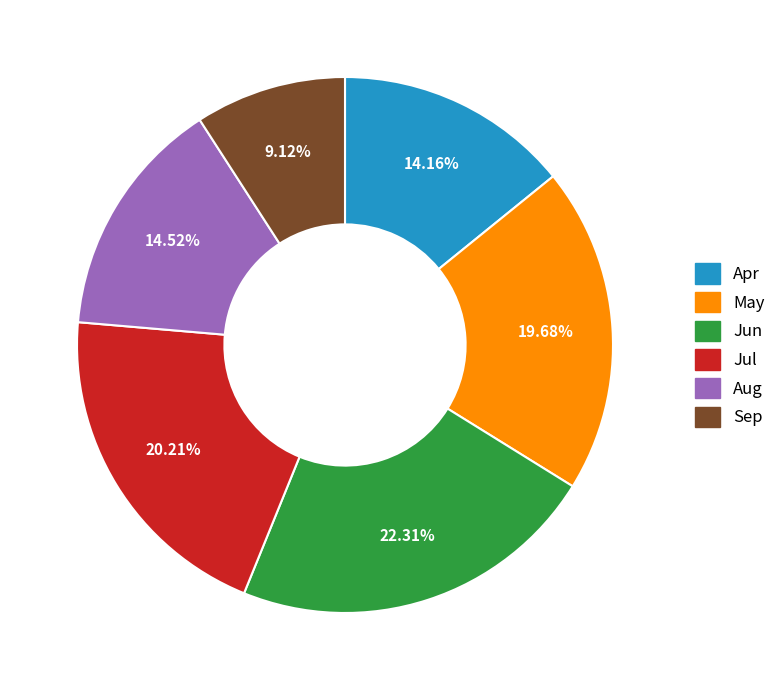

To the nearest percent, what is the difference between the largest and smallest slice percentages?

13%